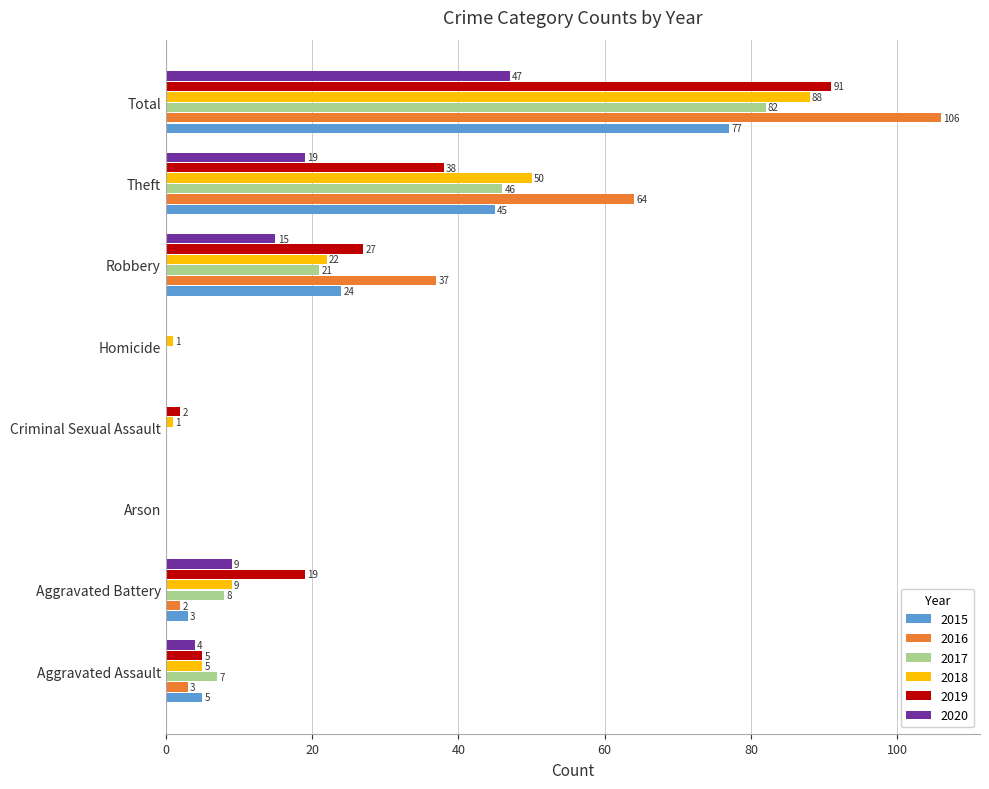

Which label corresponds to the largest value in the chart?

Total